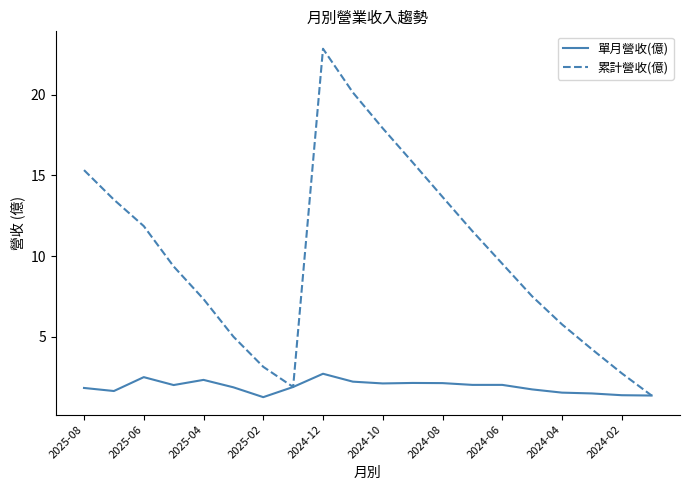

List the series in order of their peak value, highest first.

累計營收(億), 單月營收(億)